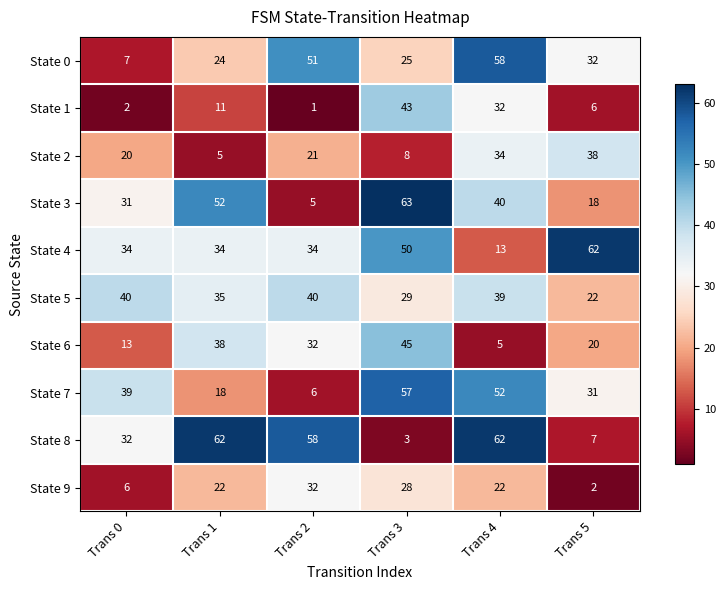

What is the sum of all State 5 values?

205